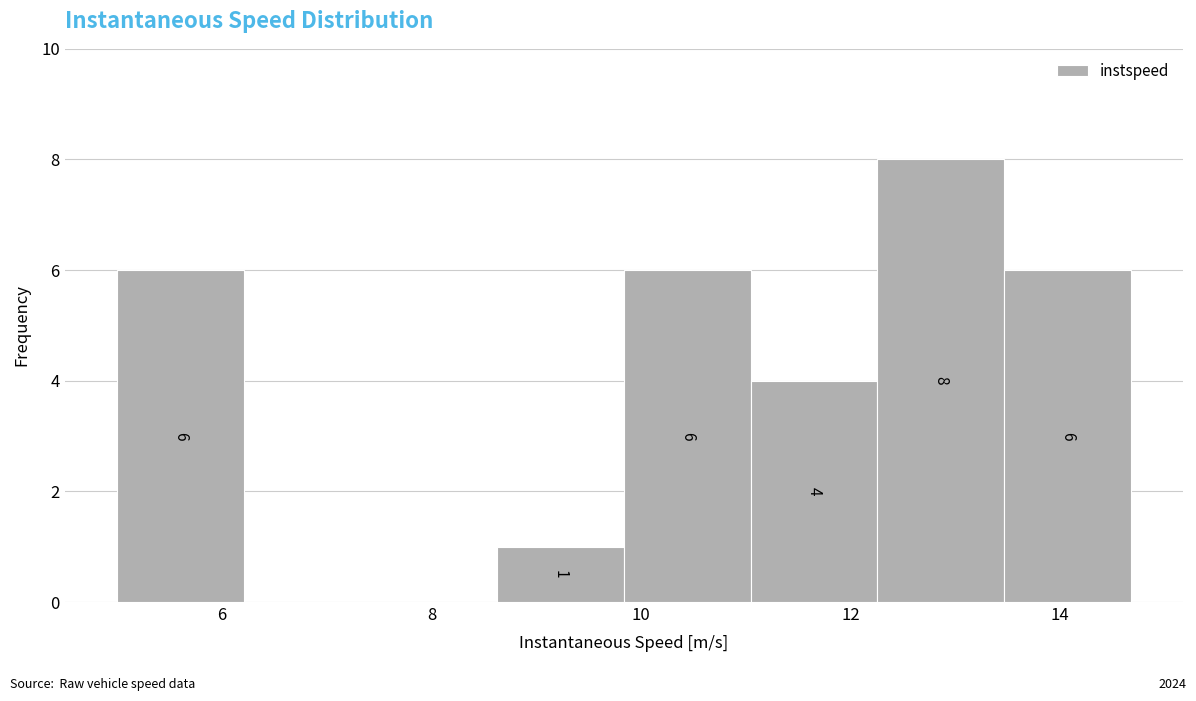

Over which range of the x-axis is the bar tallest?

12.2 to 13.4